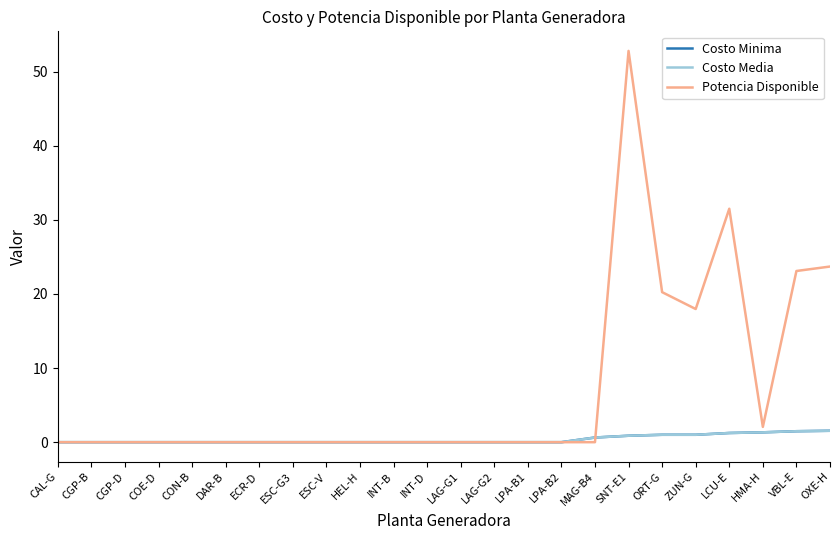

Where is the first local minimum for Potencia Disponible?

ZUN-G